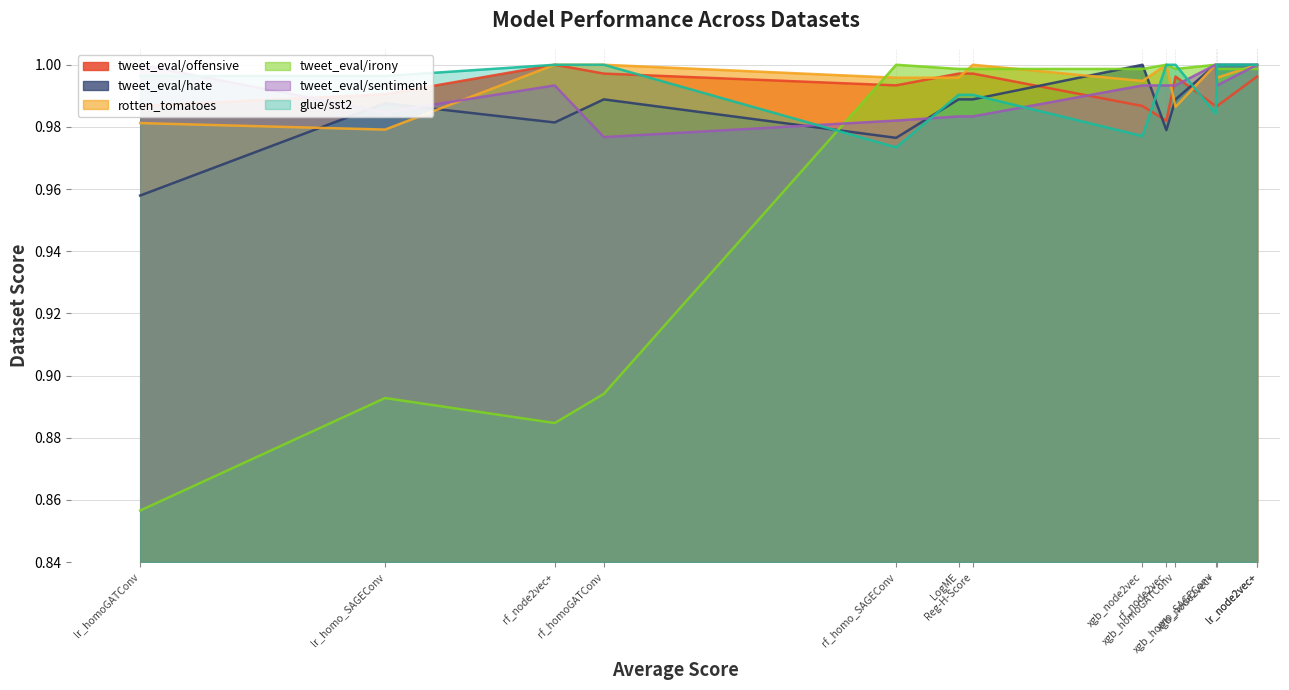

What is the total value across all series at xgb_homo_SAGEConv?

6.0